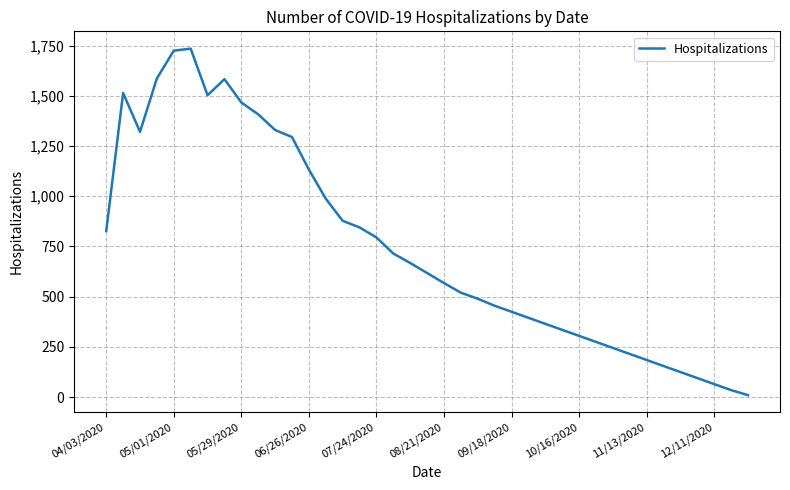

What is the difference between the maximum and minimum values?

1725